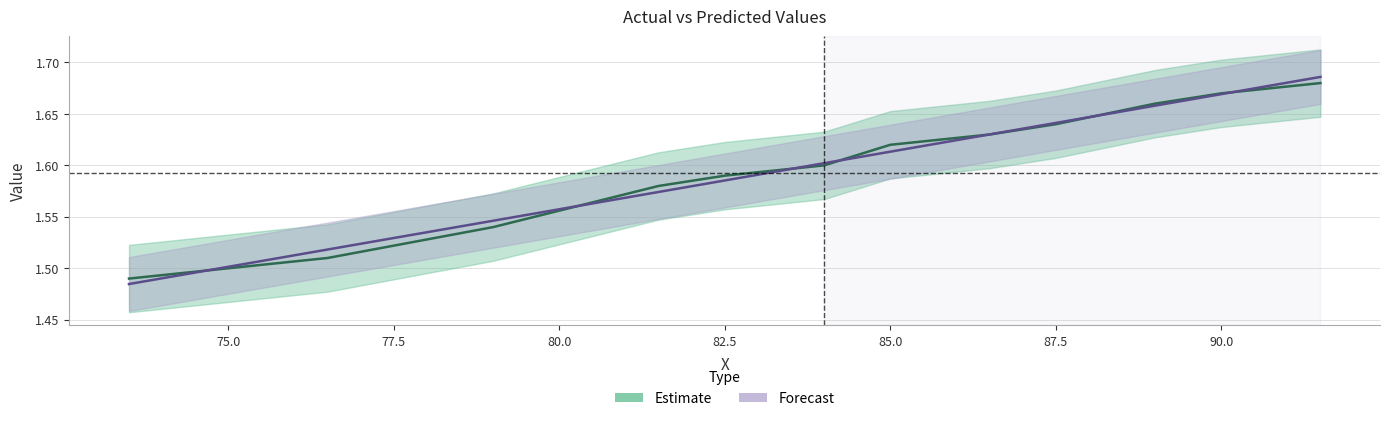

What is the approximate value of y_predict at 91.5?

1.7